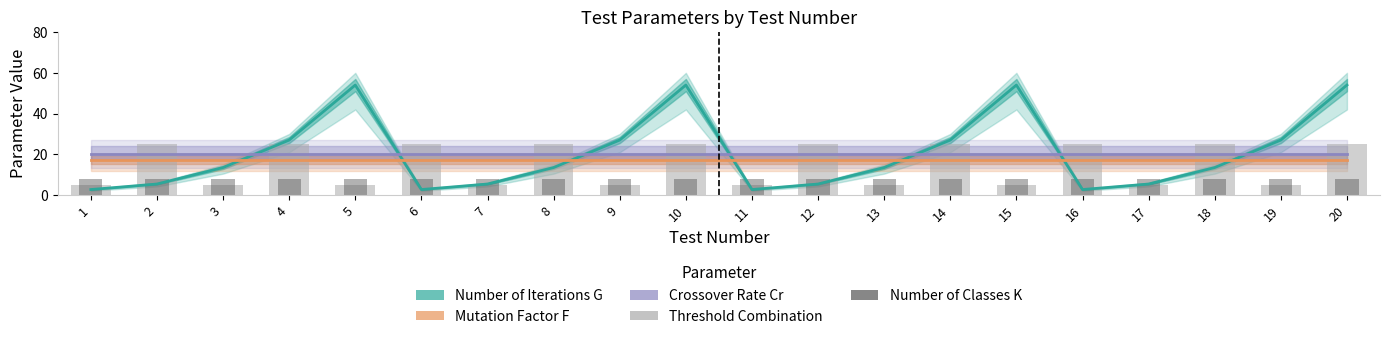

The Crossover Rate Cr series shows 33.9 at 9. True or false?

False